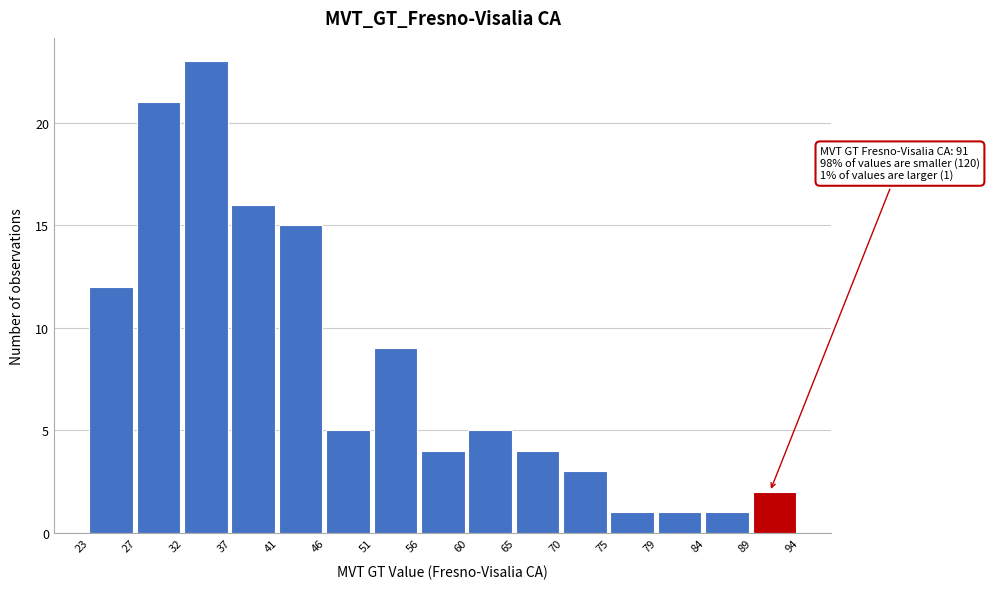

Reading left to right, extract all data points from this chart.

23=12	27=21	32=23	37=16	41=15	46=5	51=9	56=4	60=5	65=4	70=3	75=1	79=1	84=1	89=2